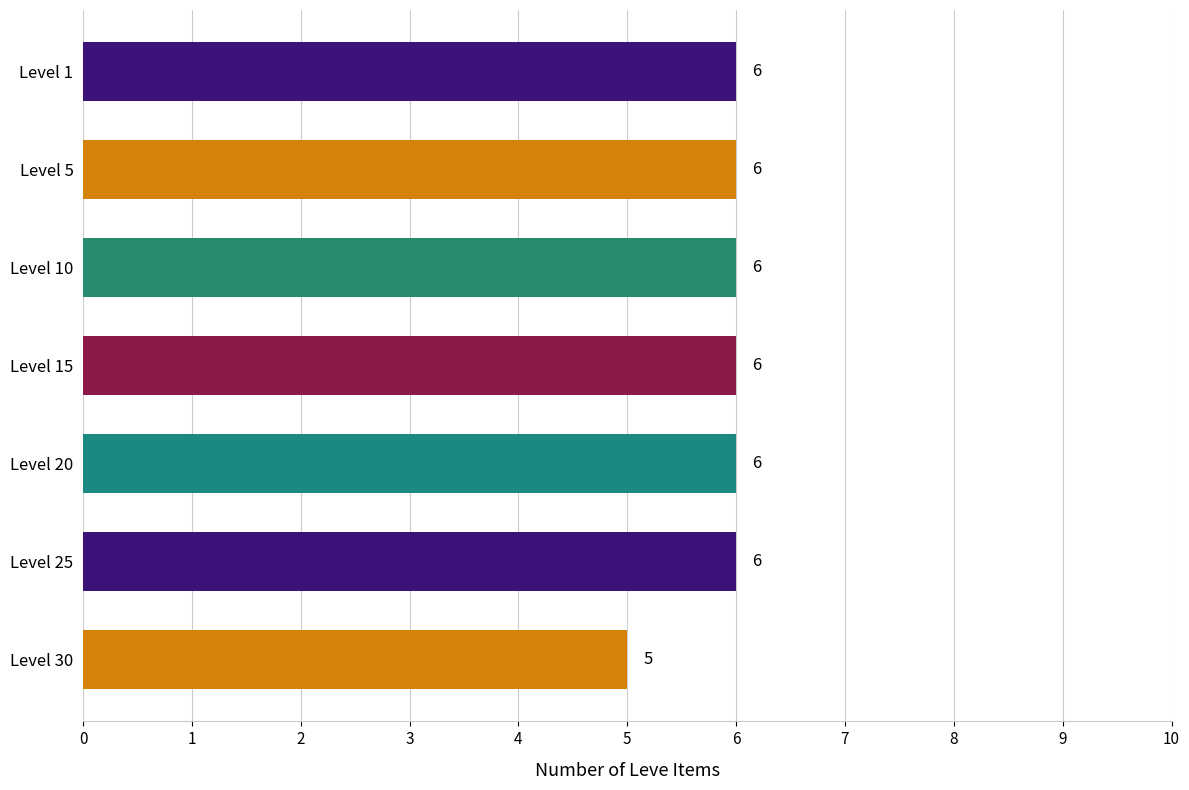

Reading top to bottom, transcribe all the data shown in this chart.

Level 1=6	Level 5=6	Level 10=6	Level 15=6	Level 20=6	Level 25=6	Level 30=5